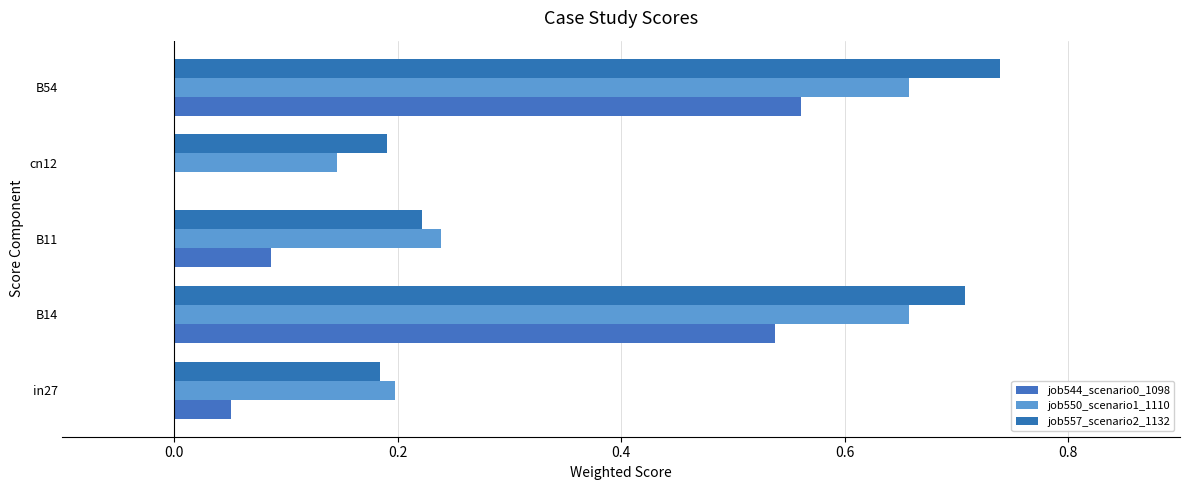

Reading left to right, list all the values displayed in this chart.

job544_scenario0_1098: 0.1	0.5	0.1	0.0	0.6
job550_scenario1_1110: 0.2	0.7	0.2	0.1	0.7
job557_scenario2_1132: 0.2	0.7	0.2	0.2	0.7